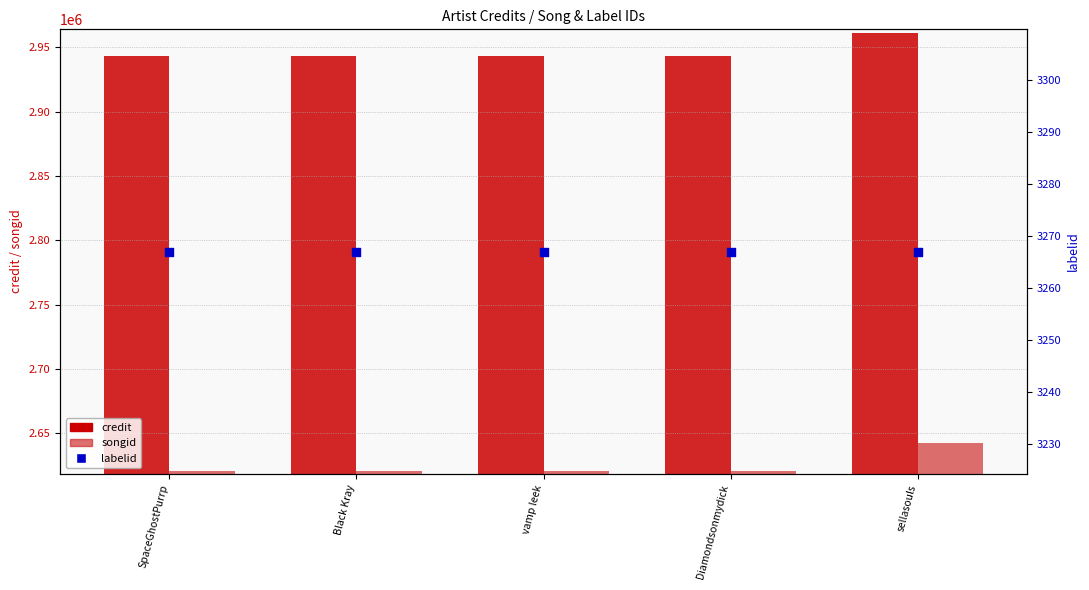

What are all the series names shown in the legend?

credit, songid, labelid